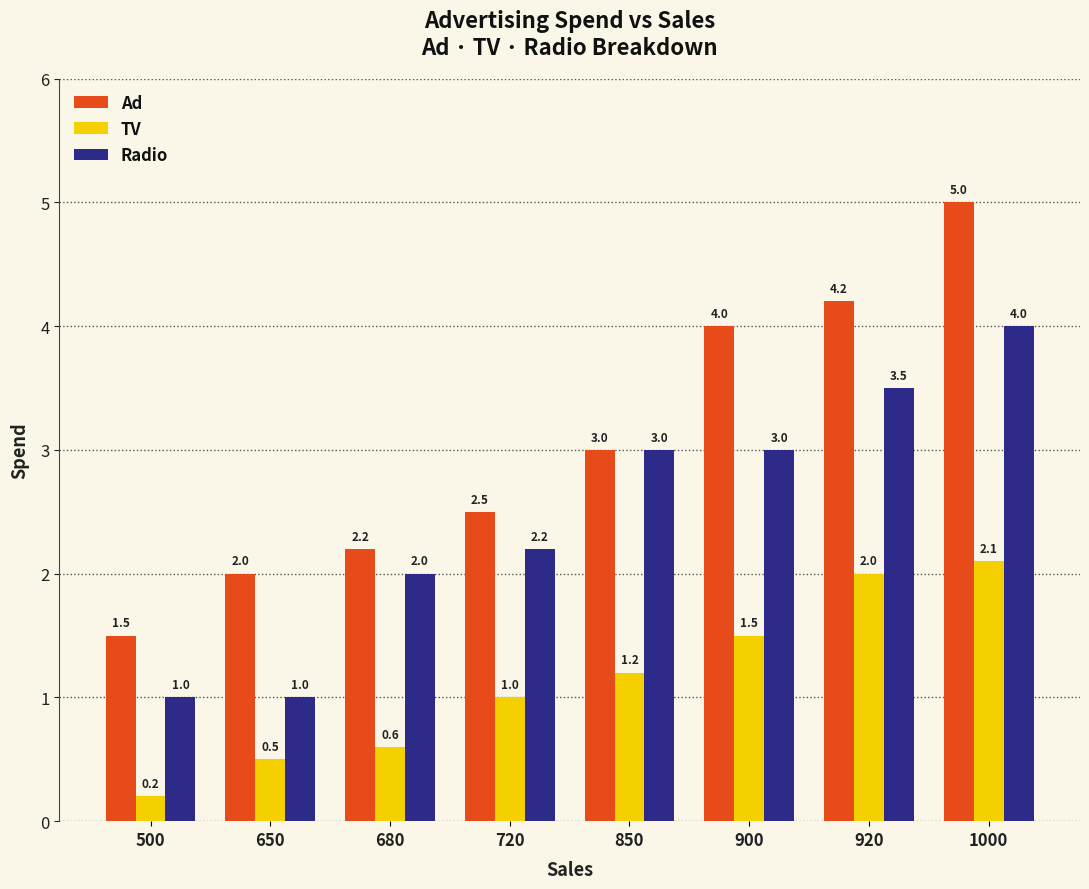

Read the Radio value at 1000.

4.0